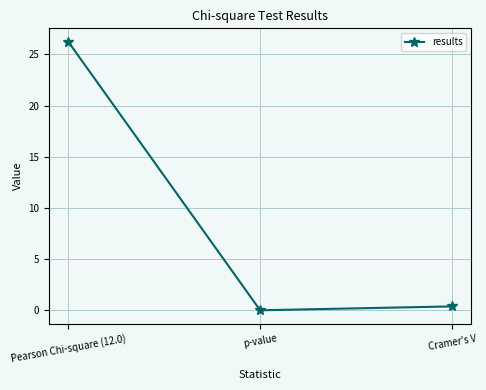

What is the sum of all values?

26.6